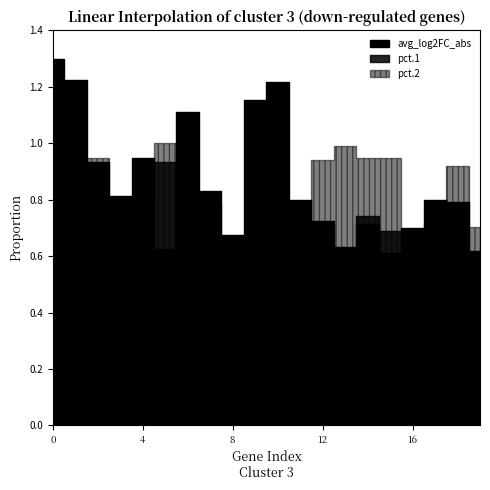

What is the value of the avg_log2FC_abs point at the 12th from the left?

0.8